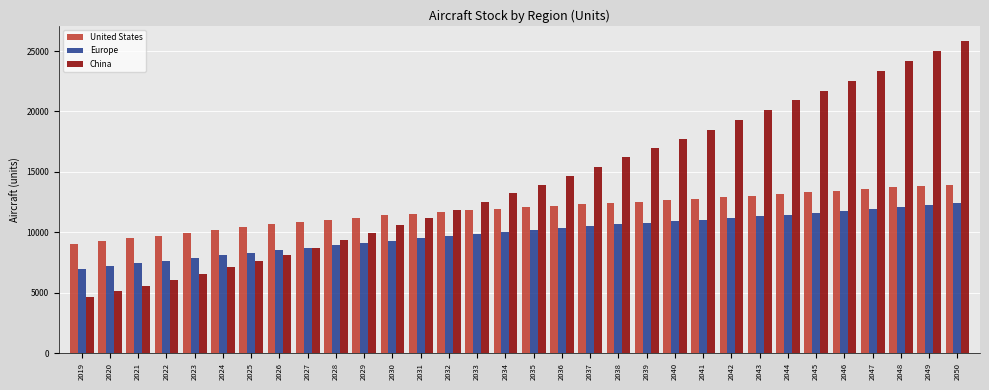

What is the greatest value displayed?

25800.4